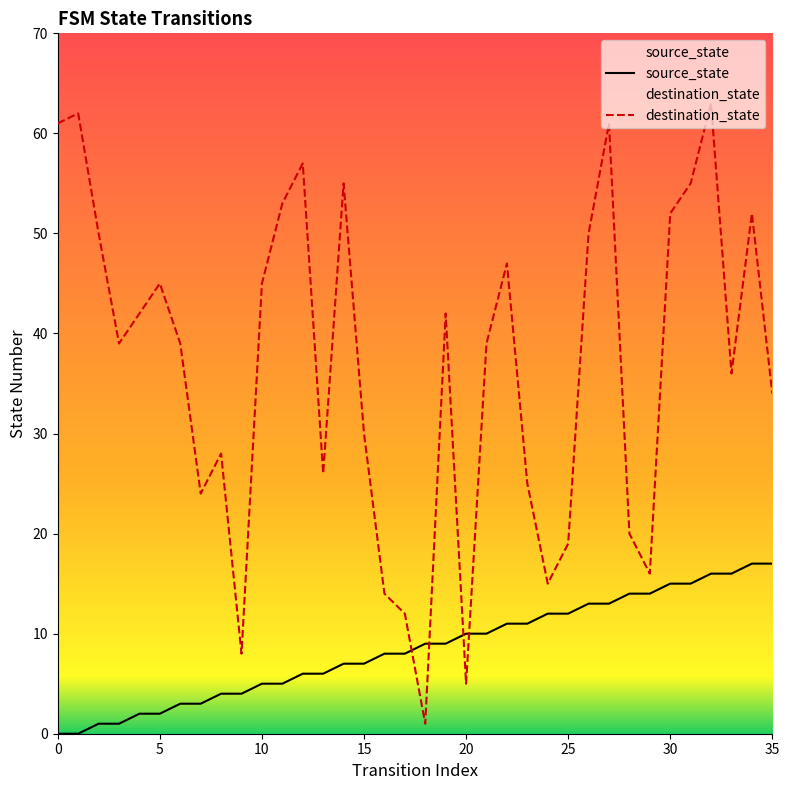

The destination_state series shows 21 at 15. True or false?

False